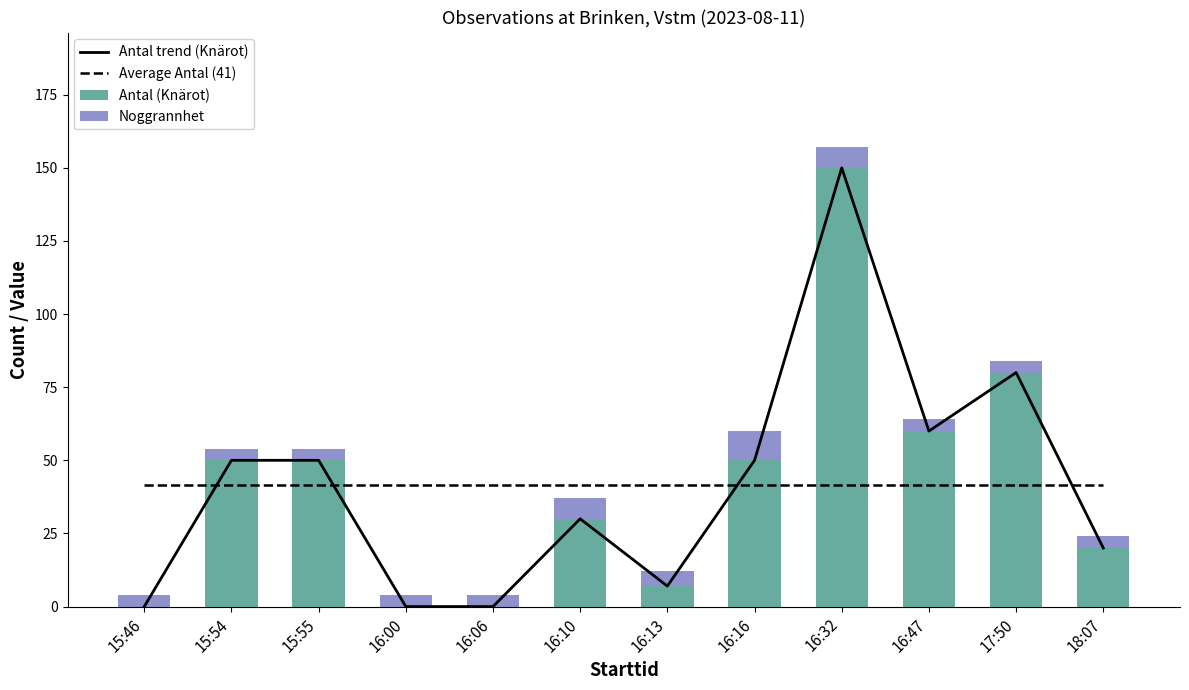

Rank the series at 15:54 from highest to lowest value.

Antal trend (Knärot), Antal (Knärot), Noggrannhet